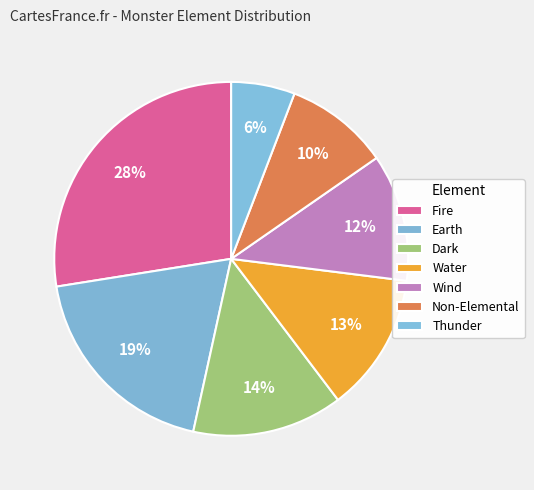

Does Earth represent more than half of the total?

No